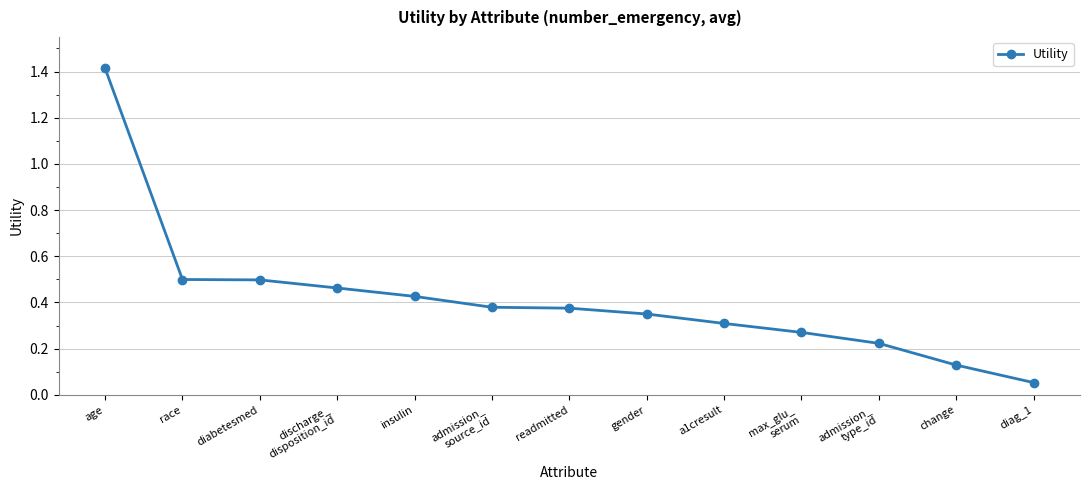

The value at insulin is 0.7. True or false?

False